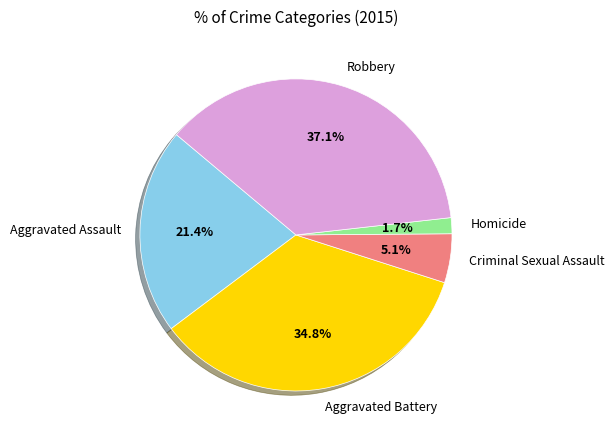

True or false: Aggravated Battery accounts for 35% of the total.

True